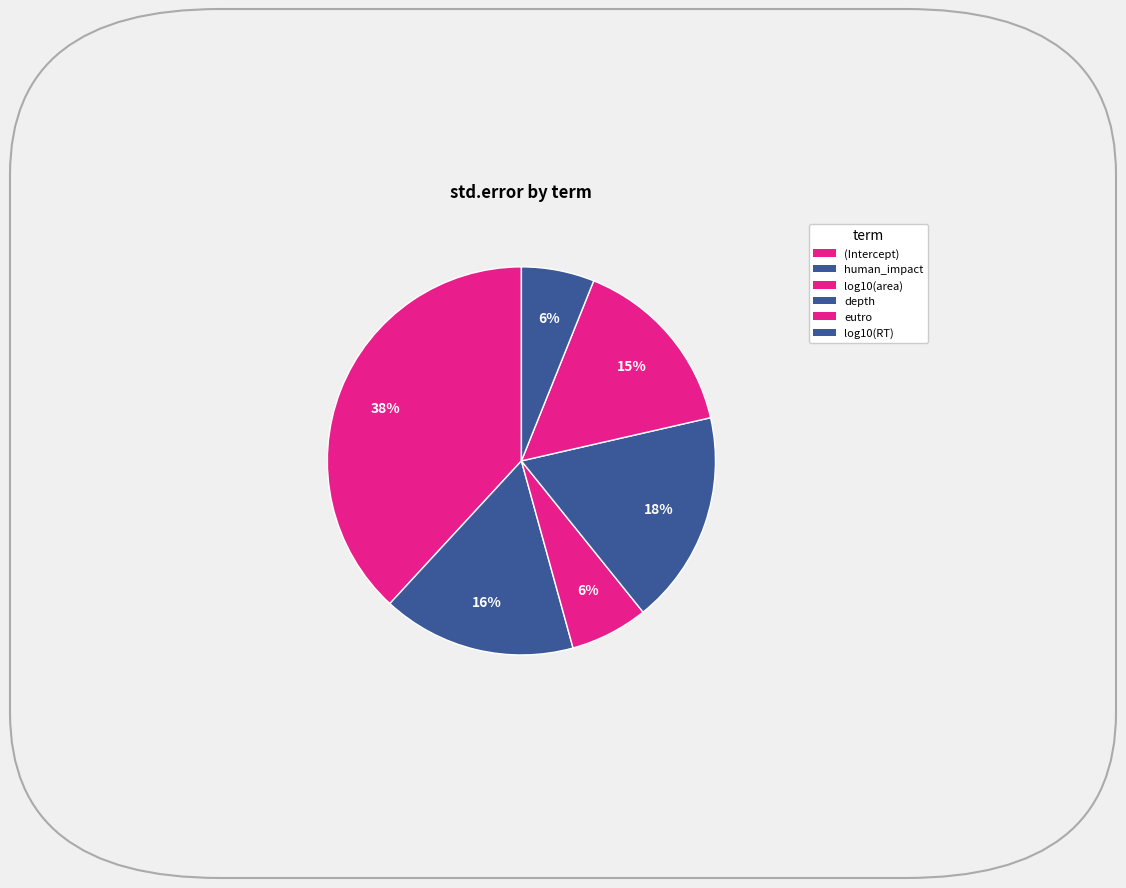

To the nearest percent, what percentage of the pie is (Intercept)?

38%